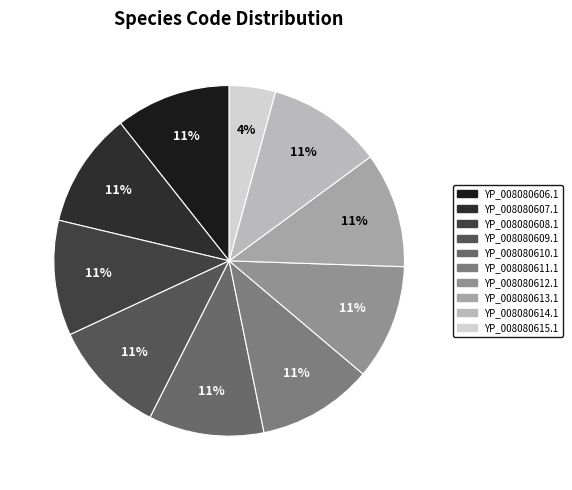

Do YP_008080614.1 and YP_008080615.1 together represent more than half of the pie?

No